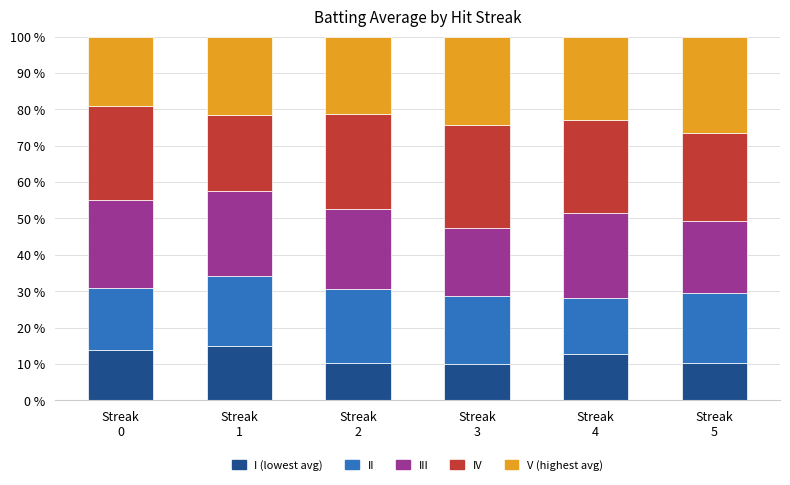

How many distinct data groups are displayed?

5